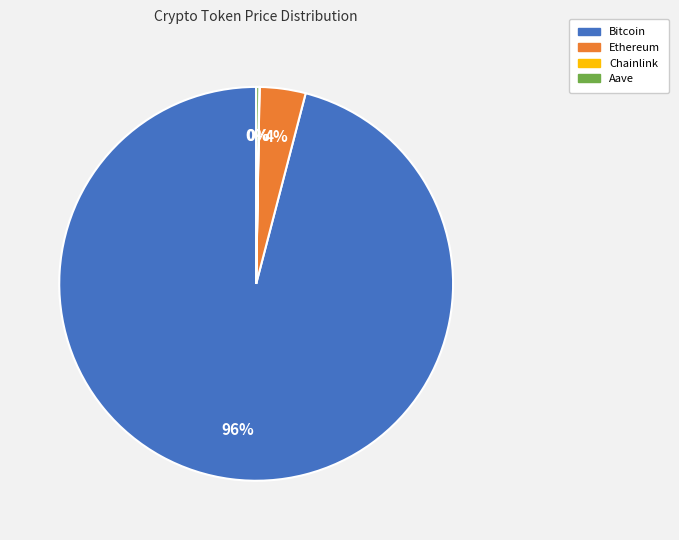

To the nearest percent, what is the difference between the largest and smallest slice percentages?

96%